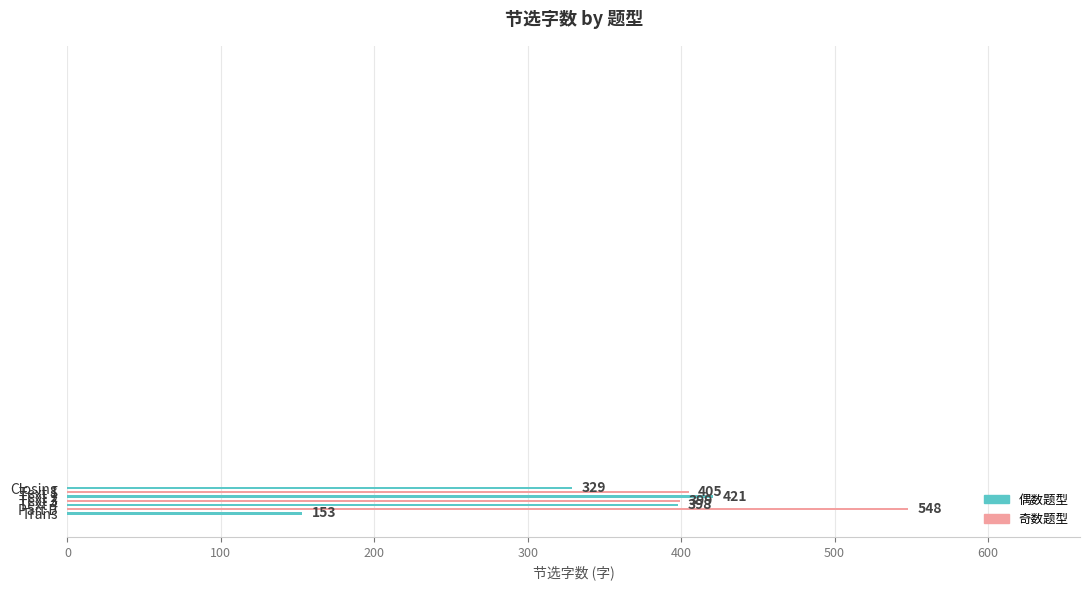

What is the smallest value displayed?

153